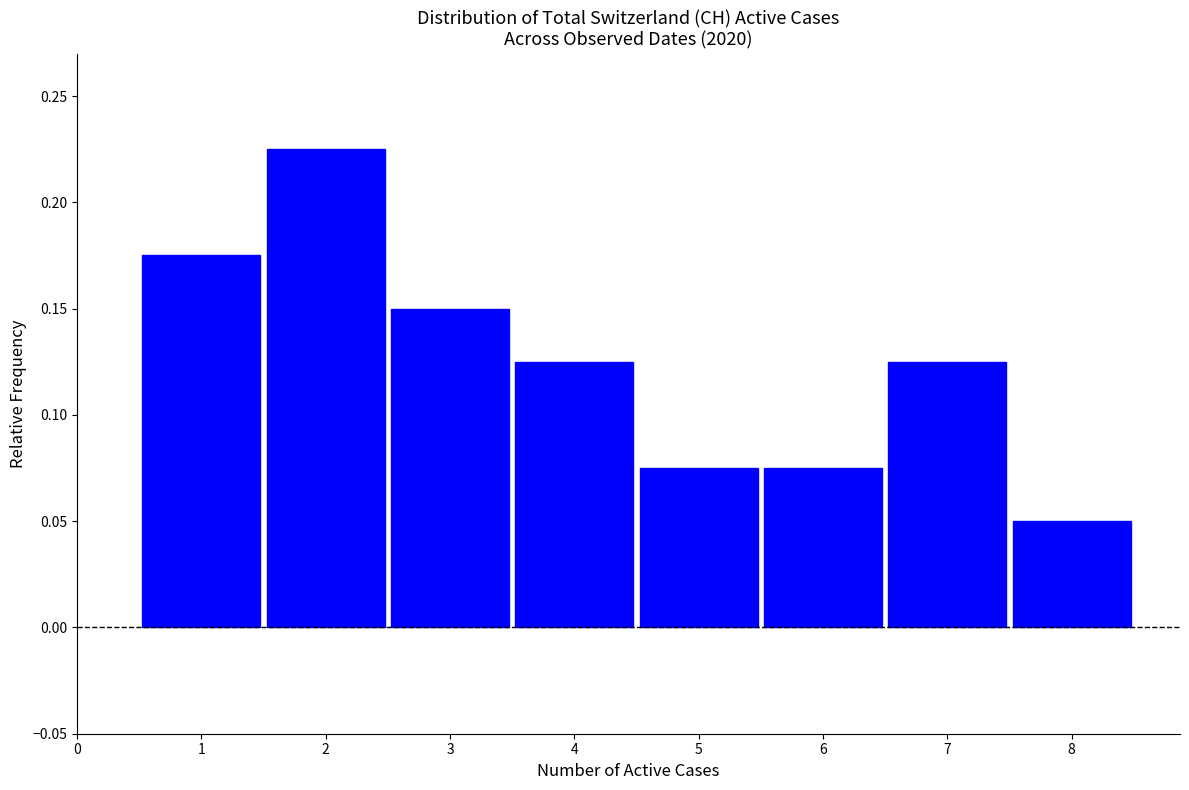

Reading left to right, list every bar in this chart as the range it spans on the x-axis followed by its height. The values are not printed on the chart, so give them approximately, as read against the axis.

0.5 to 1.5: 0.175
1.5 to 2.5: 0.225
2.5 to 3.5: 0.150
3.5 to 4.5: 0.125
4.5 to 5.5: 0.075
5.5 to 6.5: 0.075
6.5 to 7.5: 0.125
7.5 to 8.5: 0.050